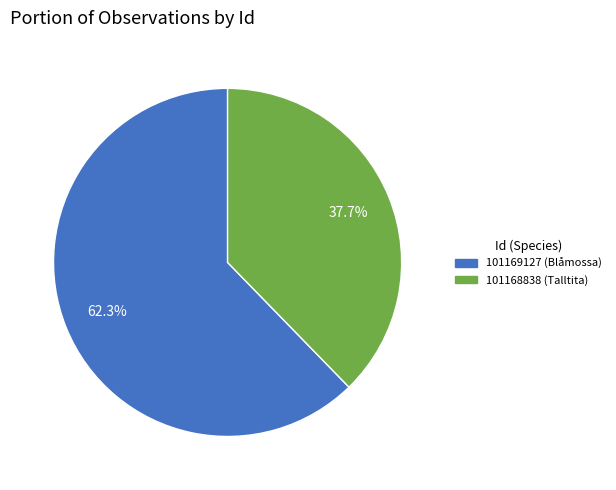

To the nearest percent, what is the combined percentage of 101169127 and 101168838?

100%